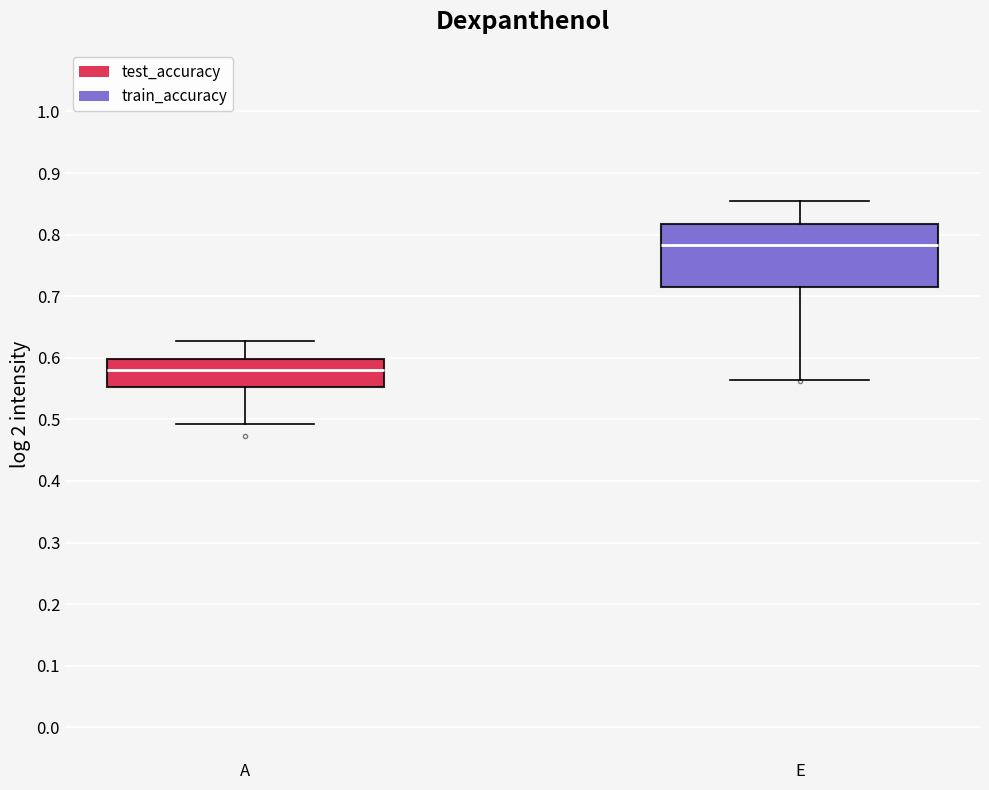

Which box is the tallest, from its lower edge to its upper edge?

E